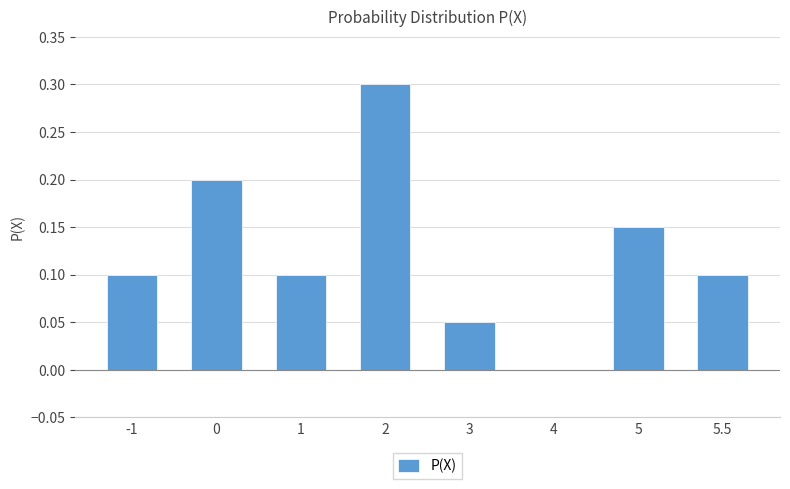

Which label corresponds to the largest value in the chart?

2